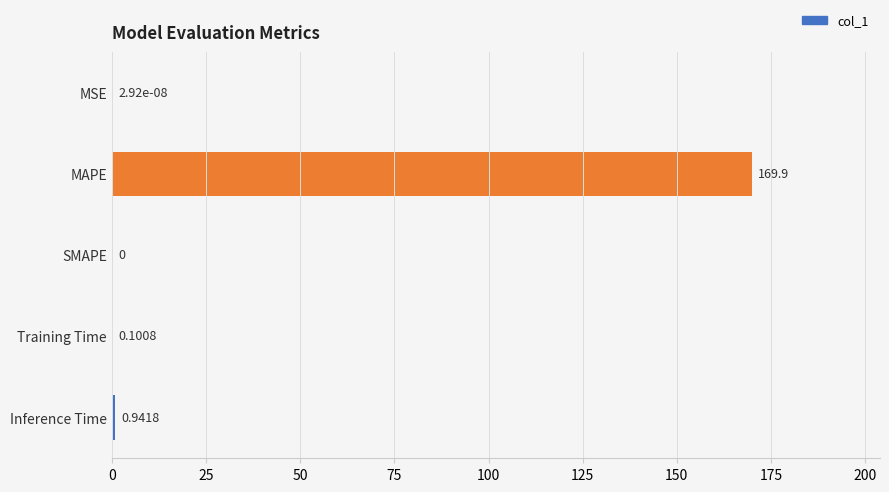

At which label is the value closest to 84?

Inference Time